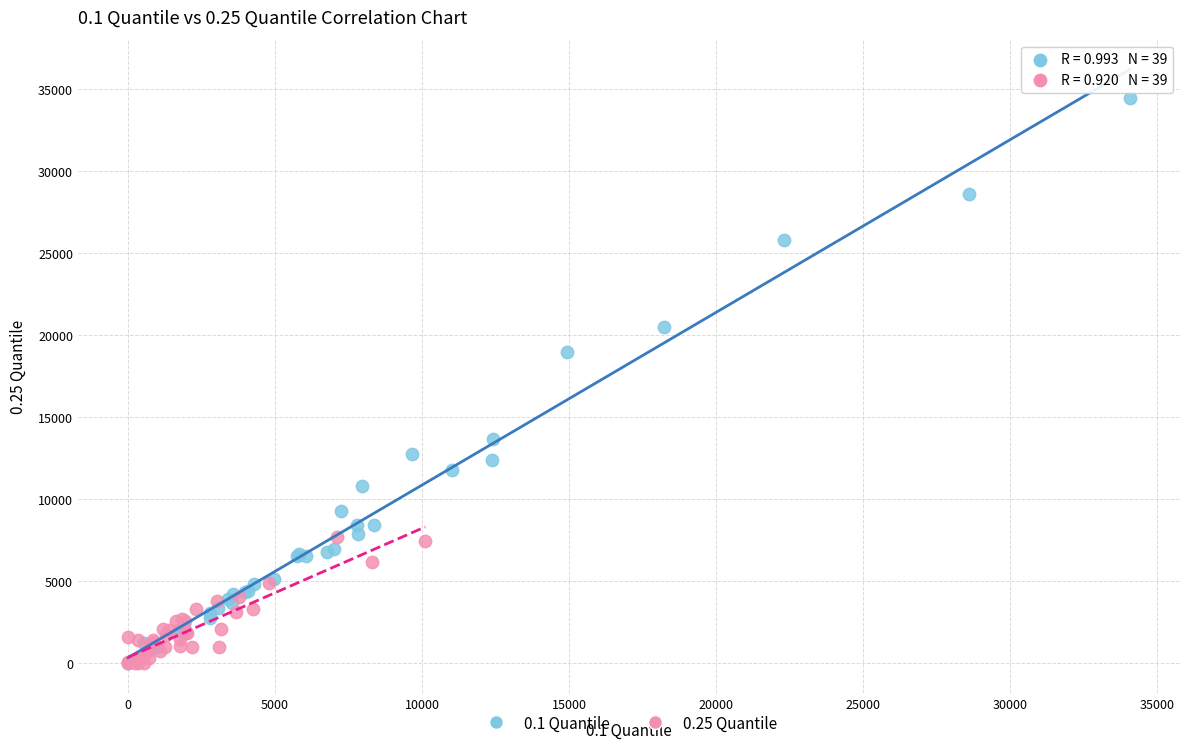

What are all the series names shown in the legend?

0.1 Quantile, 0.25 Quantile